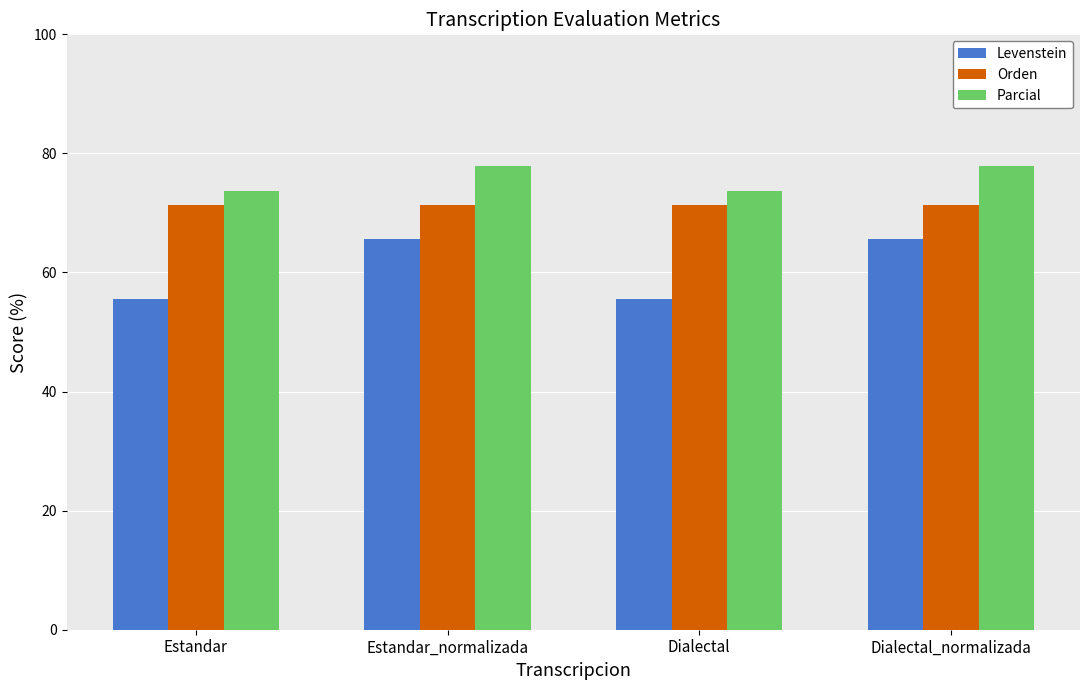

Which series has the widest spread of values?

Levenstein